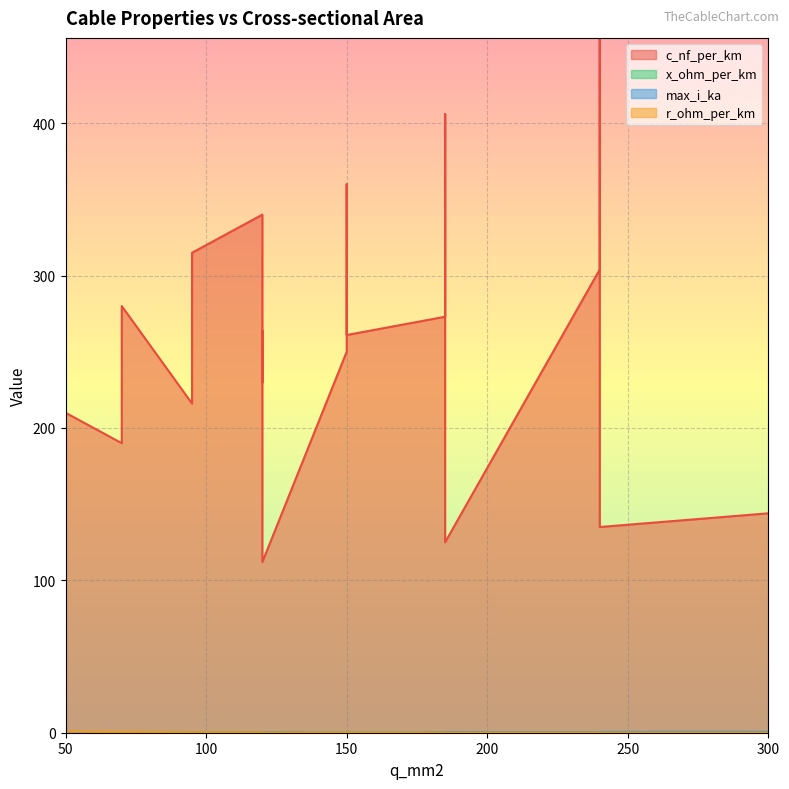

The c_nf_per_km series shows 360.0 at 150. True or false?

True